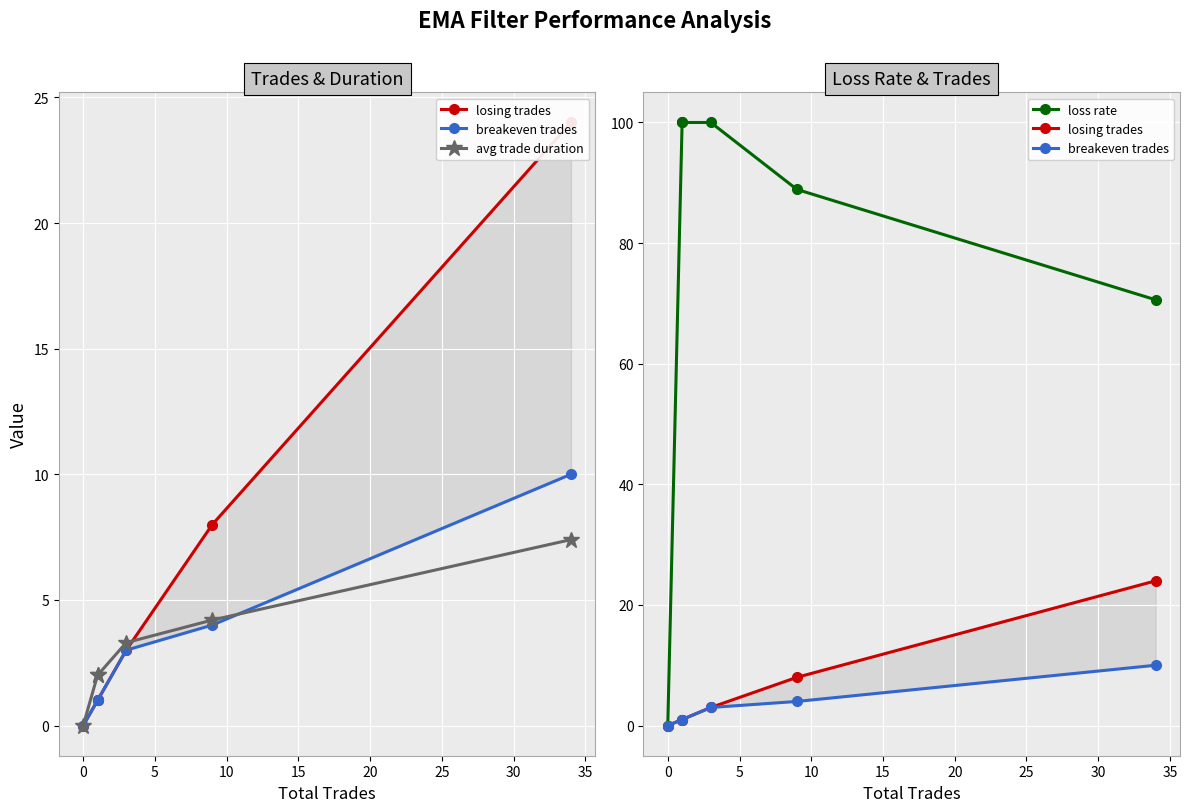

True or false: breakeven trades and losing trades cross at least once.

False